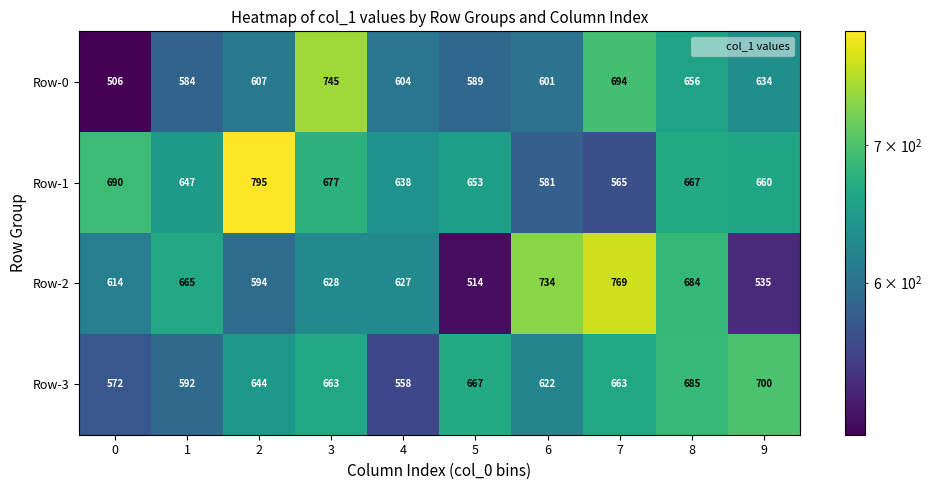

What is the highest value of the Row-0 series?

745